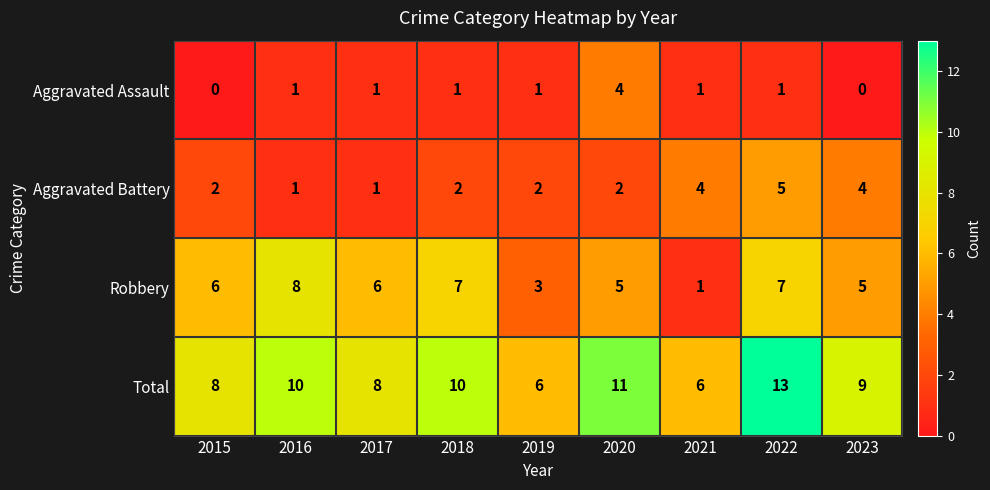

How many Aggravated Assault values are between 1 and 2?

6